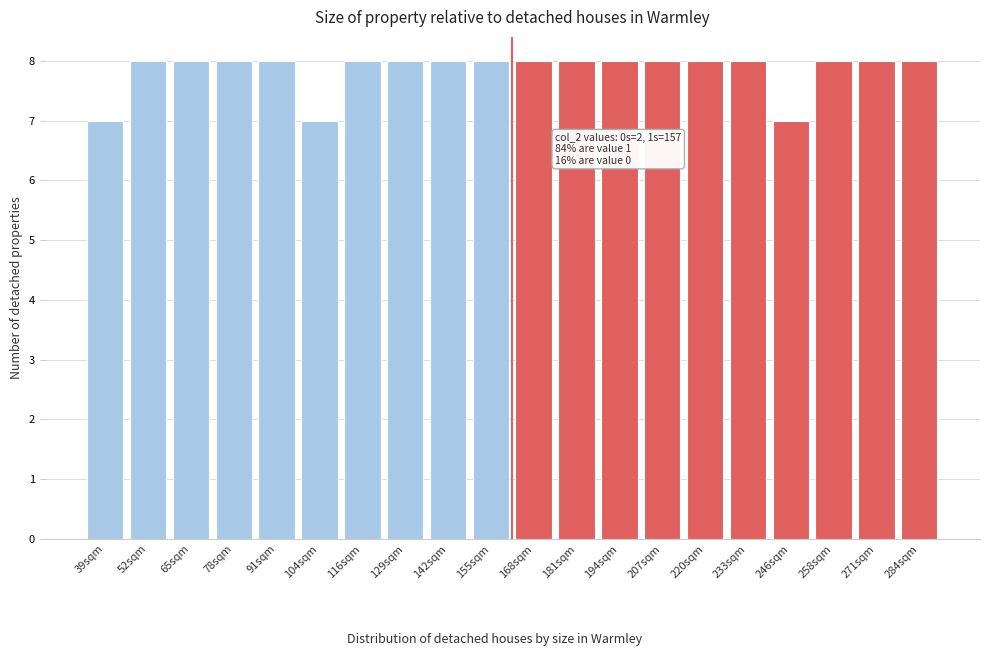

Reading left to right, list all the values displayed in this chart.

7	8	8	8	8	7	8	8	8	8	8	8	8	8	8	8	7	8	8	8